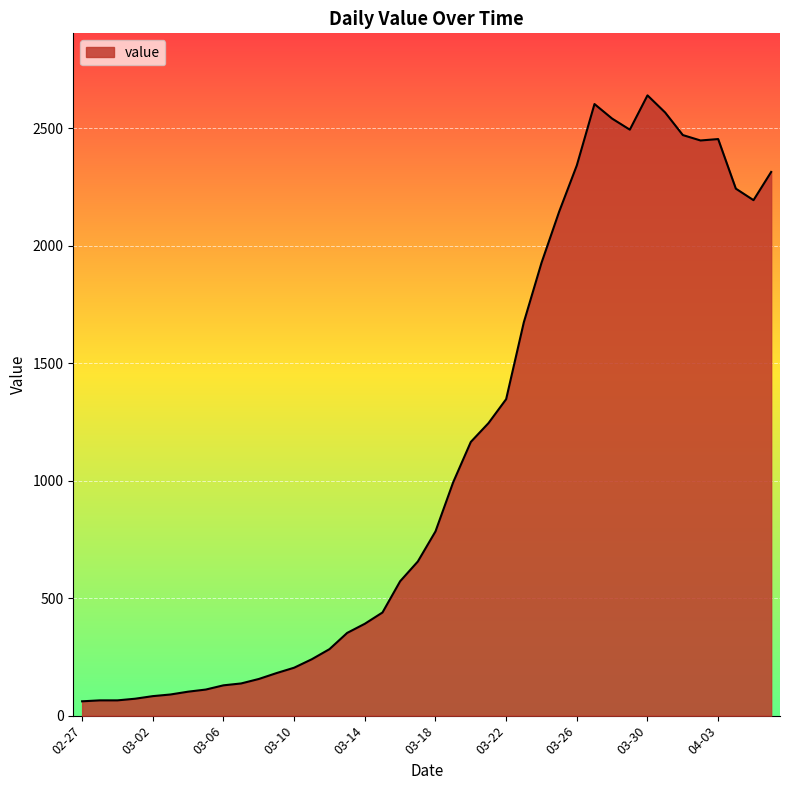

What is the minimum value shown in the chart?

61